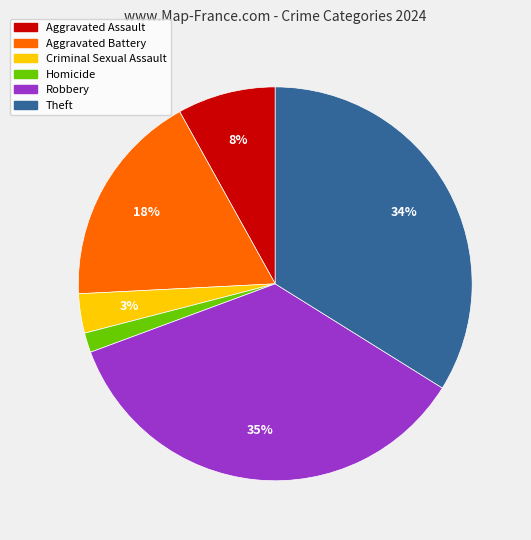

Does Robbery represent more than half of the total?

No